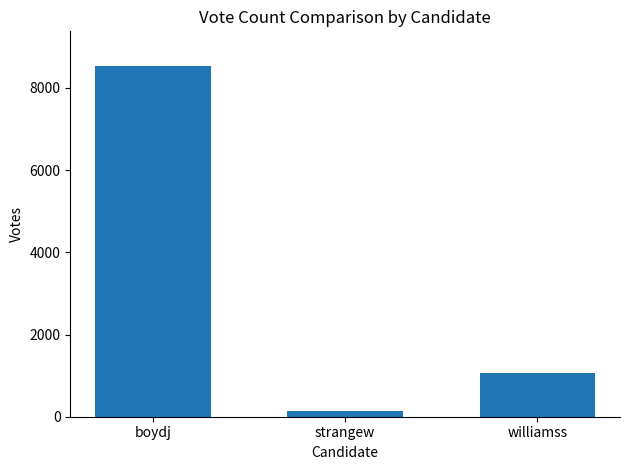

The value at williamss is 369. True or false?

False